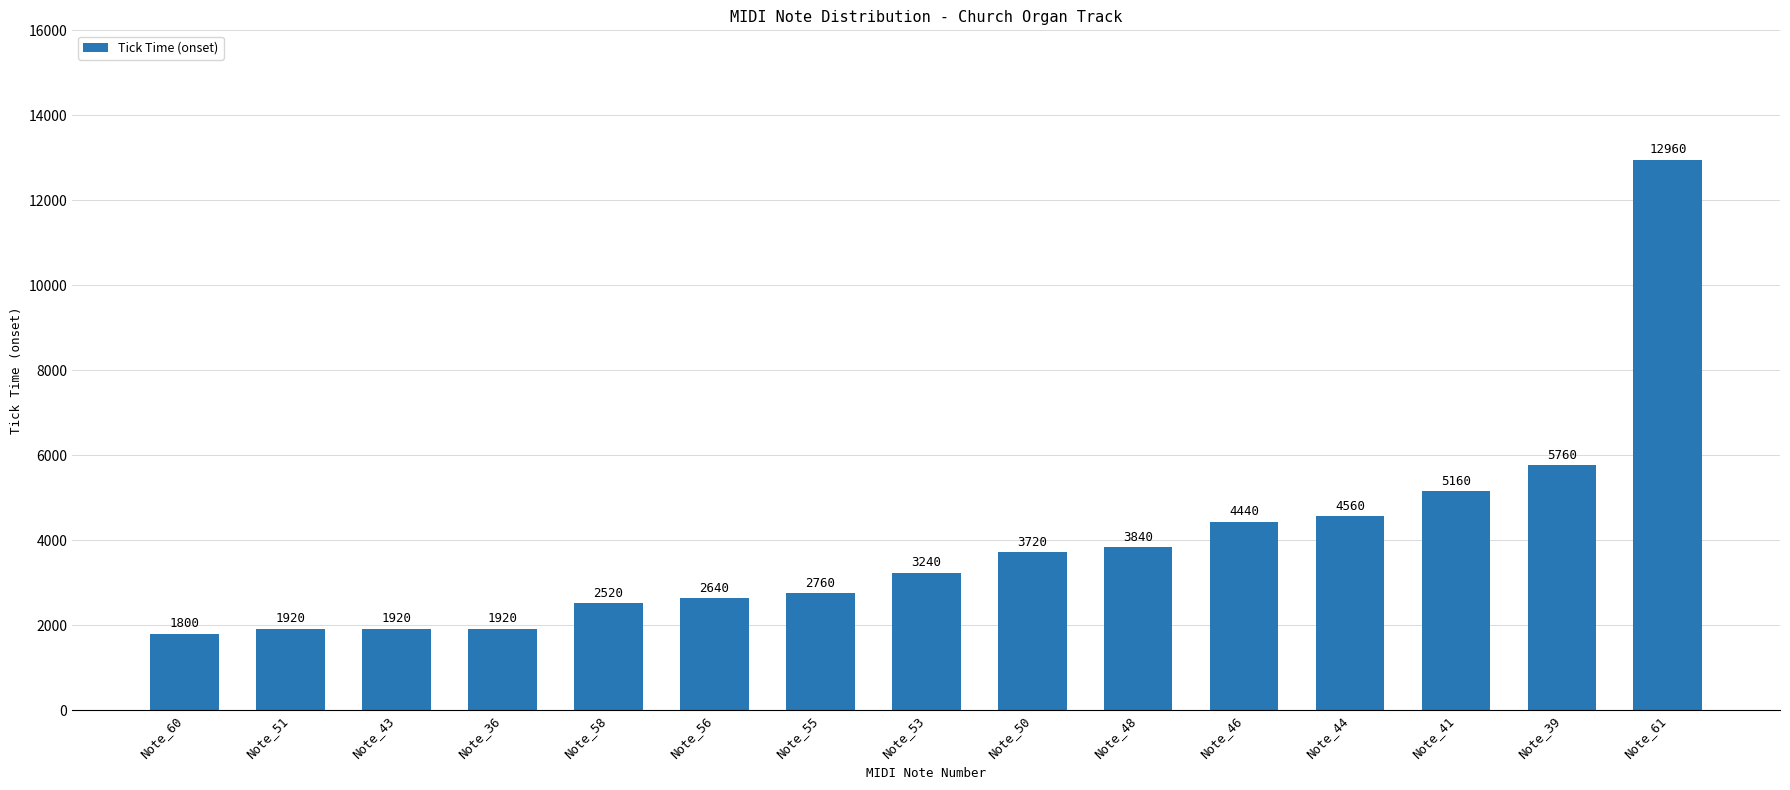

What is the minimum value shown in the chart?

1800